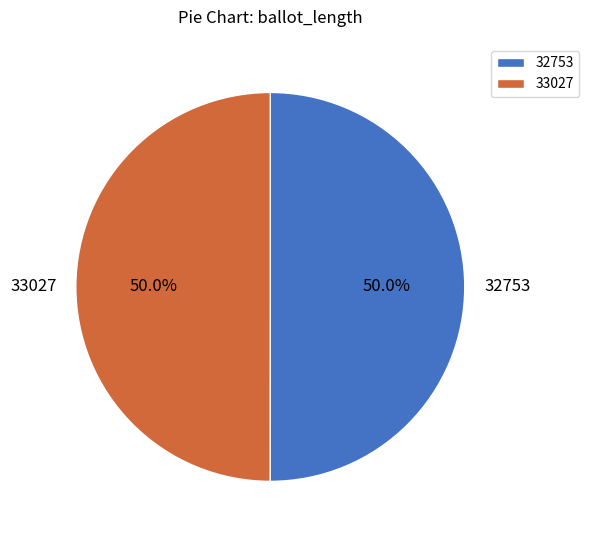

How many segments does this pie chart have?

2